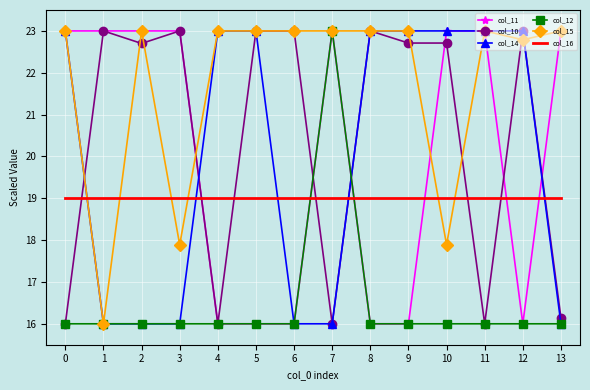

Between which two adjacent categories do col_10 and col_16 first intersect?

0 and 1